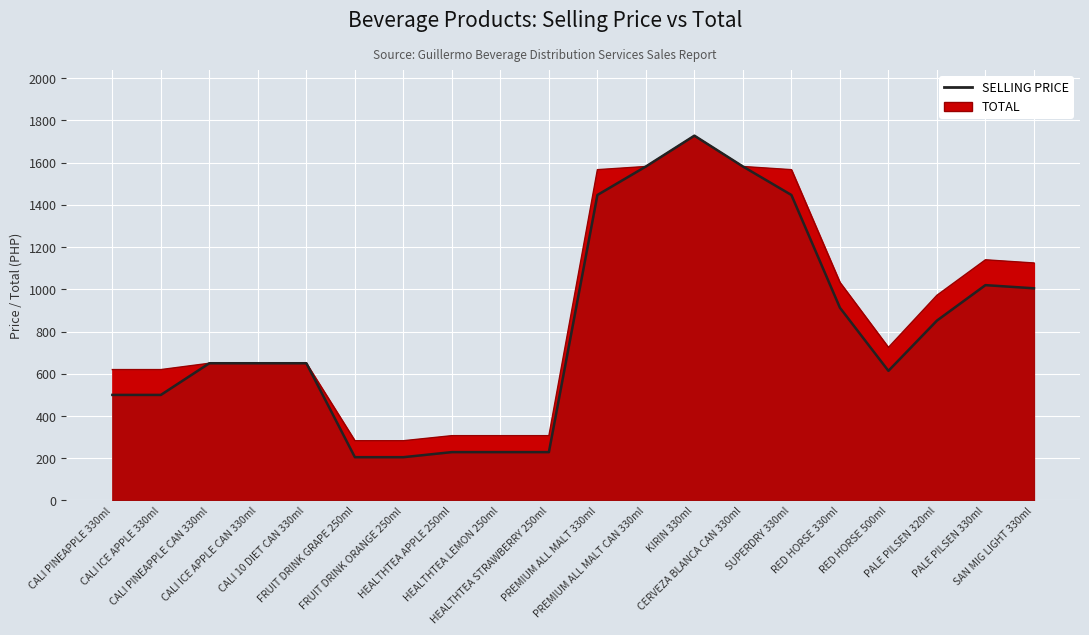

How many lines are shown in the chart?

2